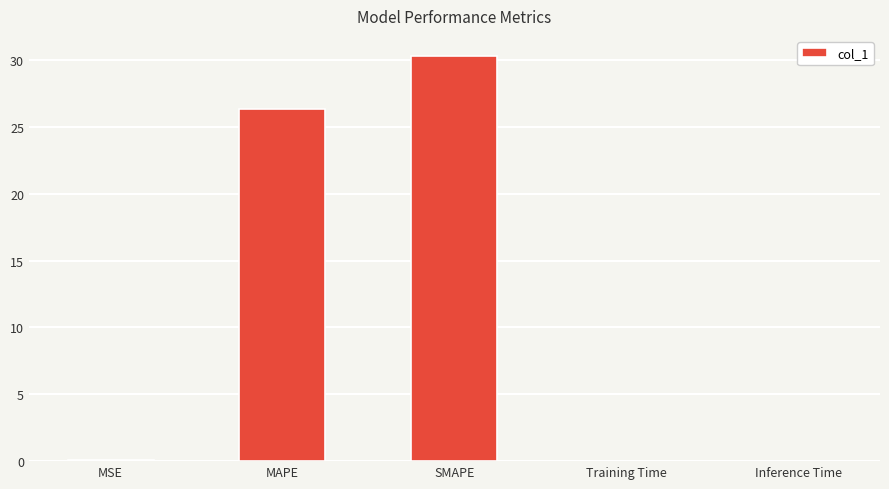

Which has a higher value, MAPE or Training Time?

MAPE